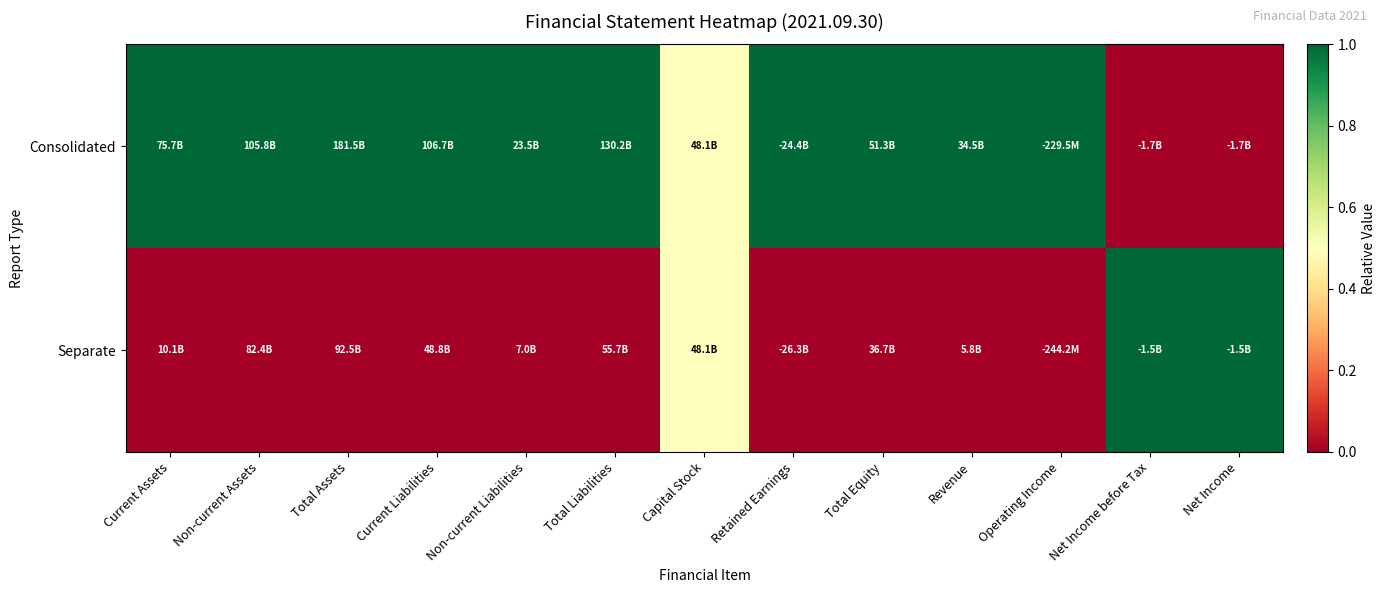

What is the total value across all series at Operating Income?

1.0